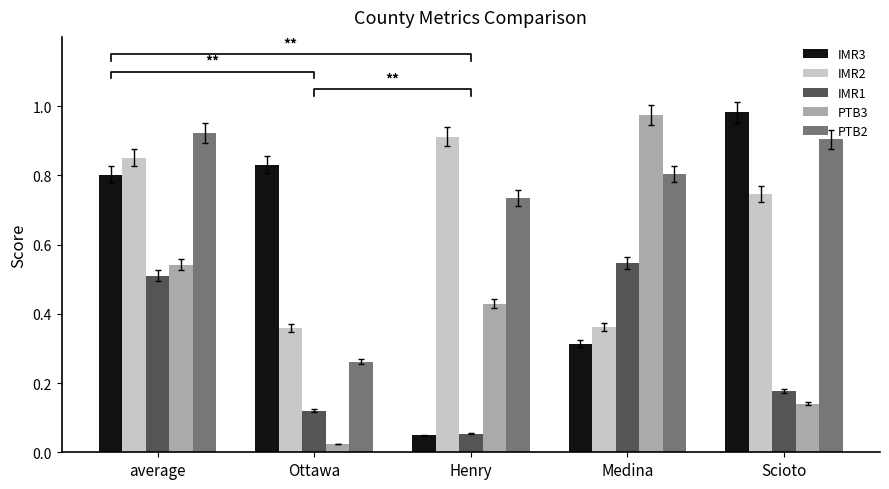

What is the label of the 3rd bar from the right?

Henry